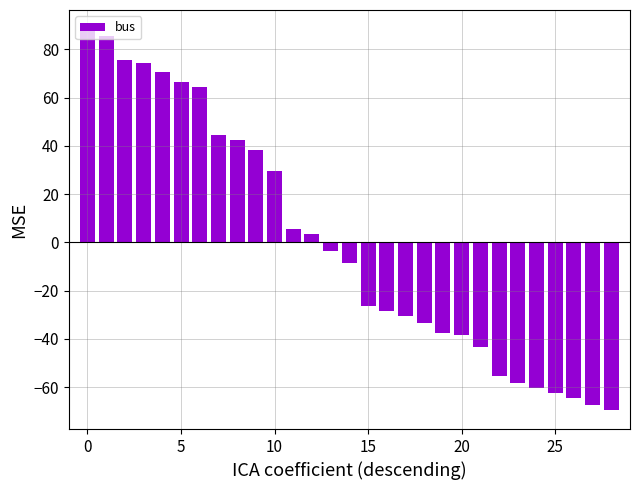

What is the value of the 20th bar from the left?

-37.5